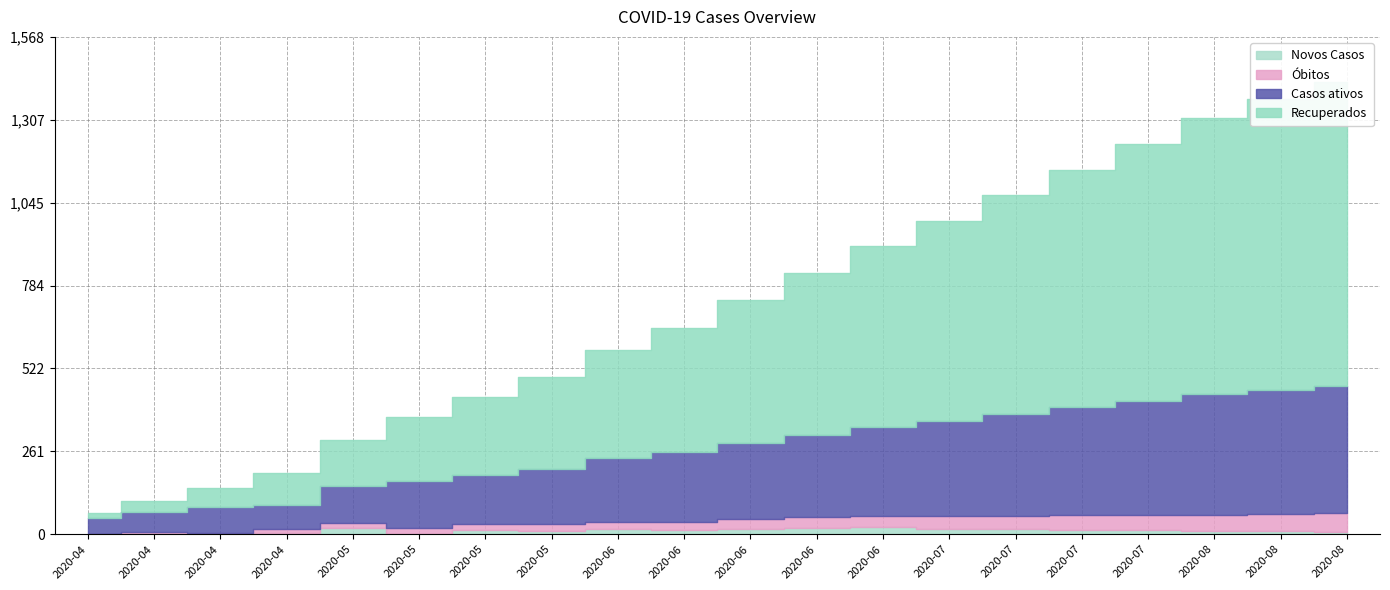

Which has a higher value, 2020-07-20 or 2020-07-13?

2020-07-20